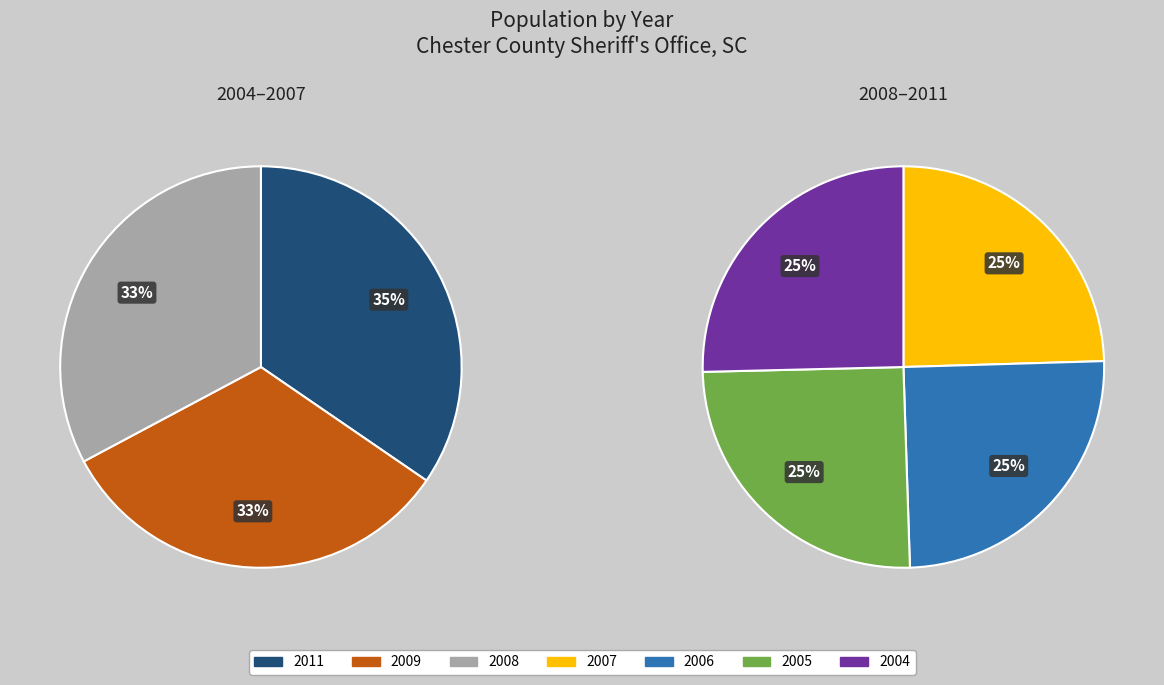

How many segments does this pie chart have?

7